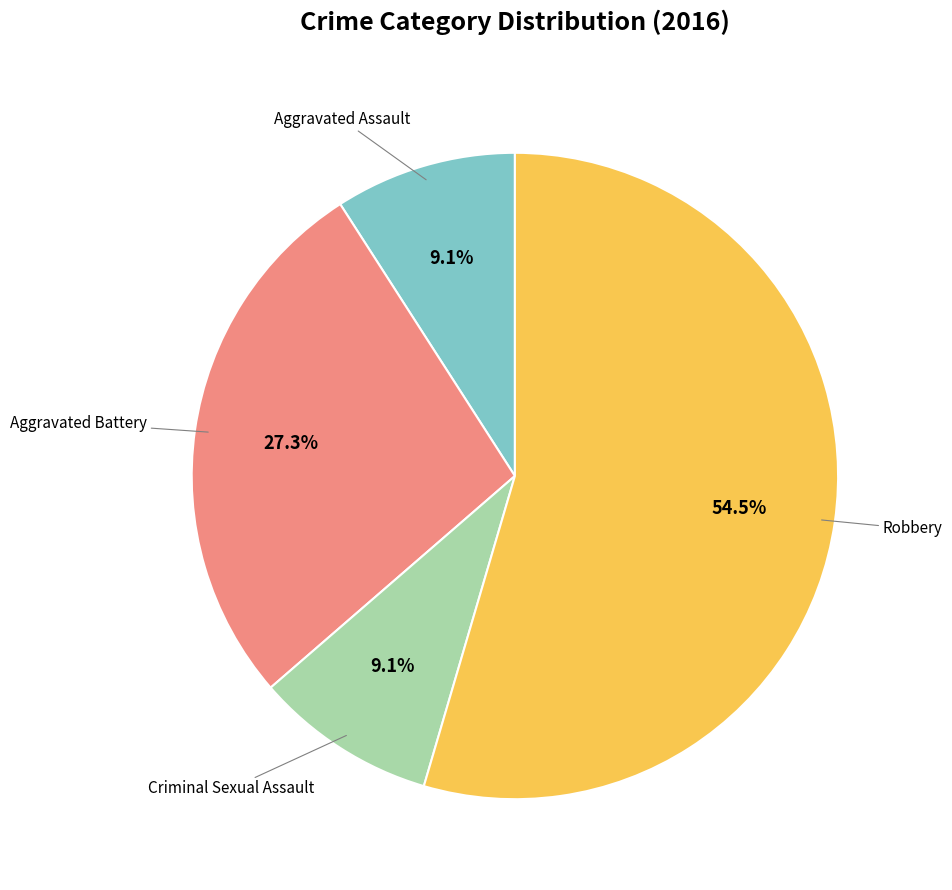

Is there a majority slice in this chart?

Yes